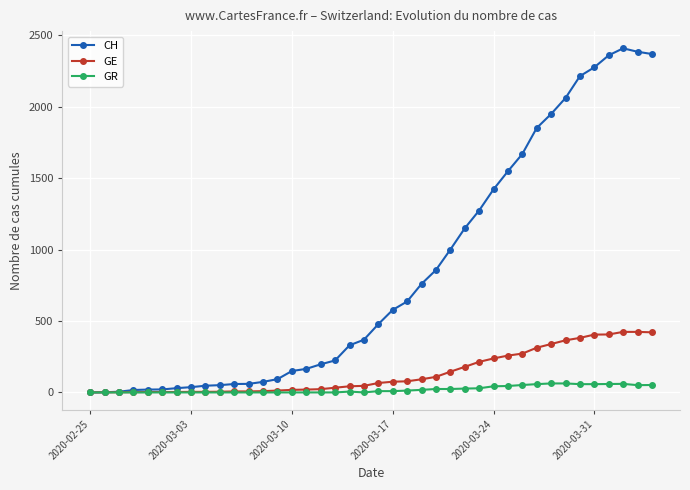

Rank the series by their maximum value, from lowest to highest.

GR, GE, CH